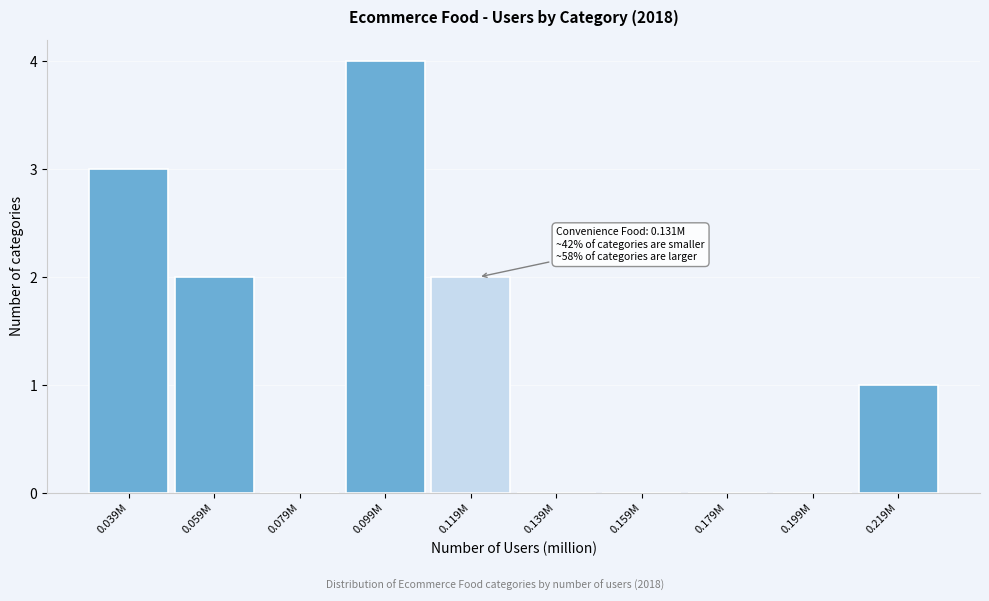

Reading right to left, list all the values displayed in this chart.

0.219M=1	0.199M=0	0.179M=0	0.159M=0	0.139M=0	0.119M=2	0.099M=4	0.079M=0	0.059M=2	0.039M=3